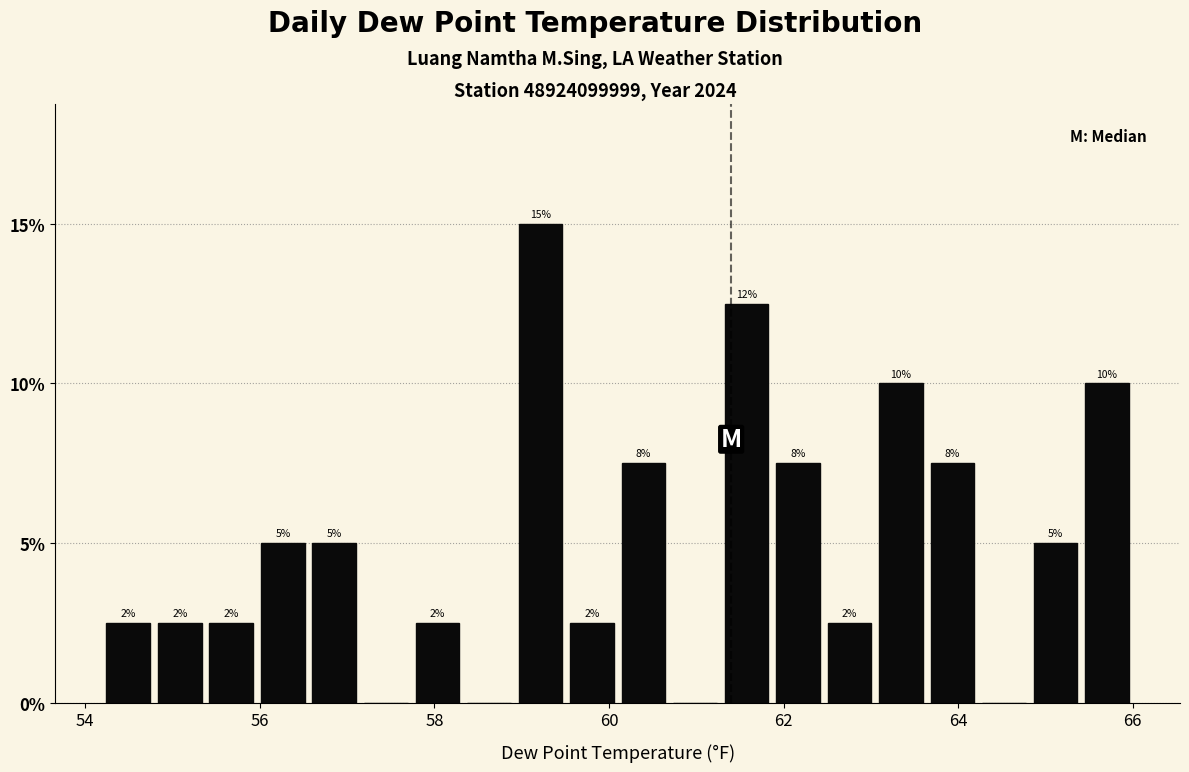

Read against the x-axis, roughly where is the centre of the tallest bar?

59.2